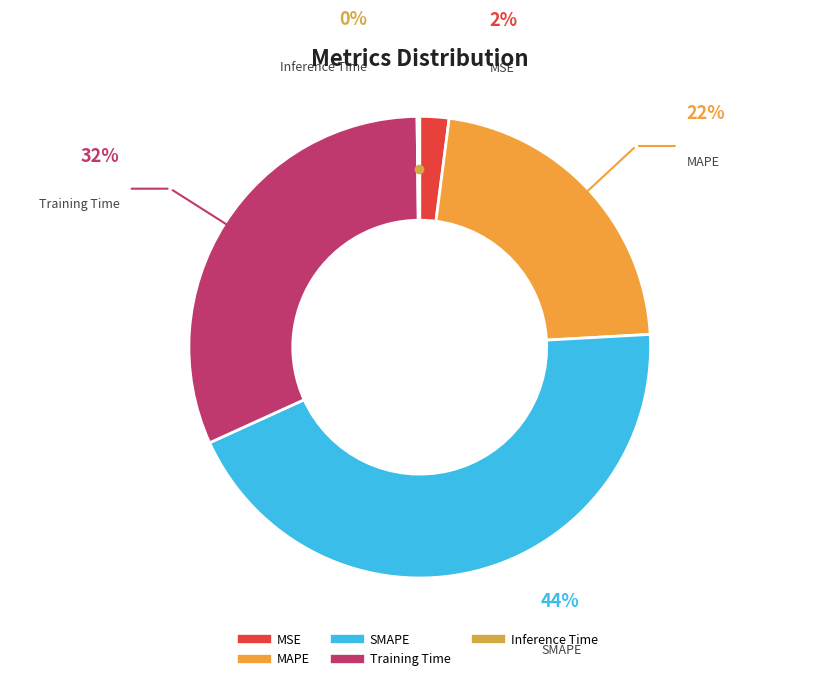

Between MAPE and SMAPE, which is larger?

SMAPE